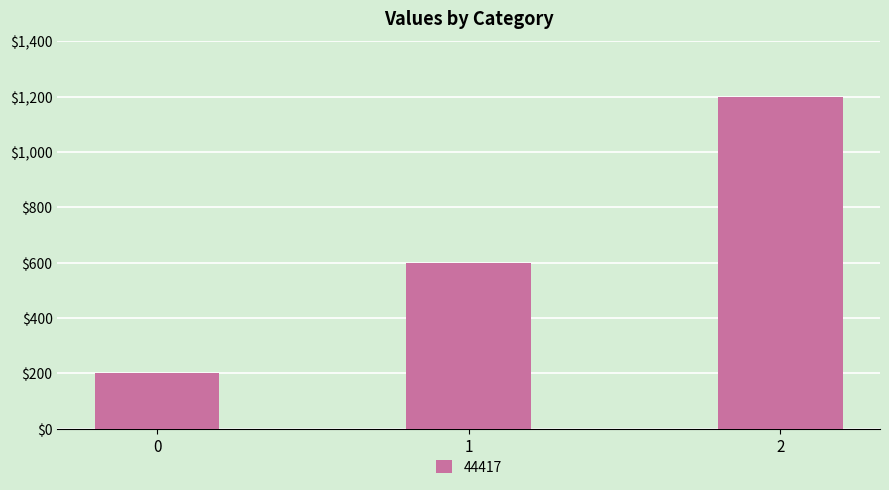

How many bars are there in total?

3